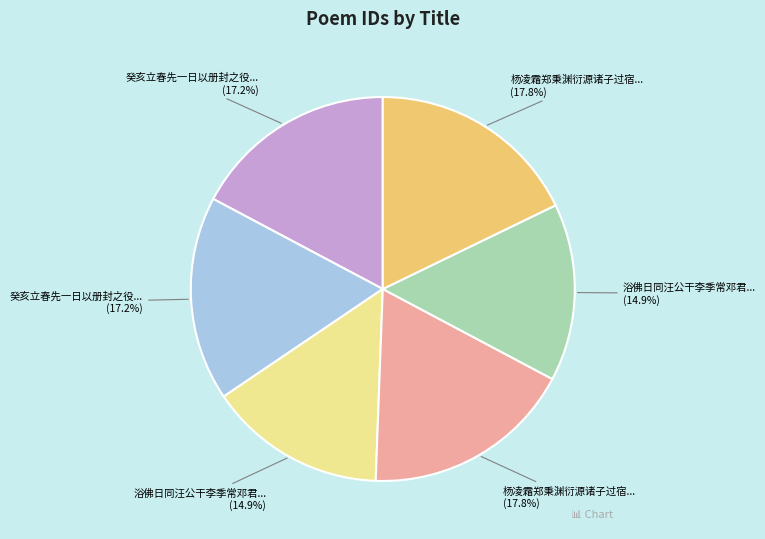

Does any single category account for the majority?

No